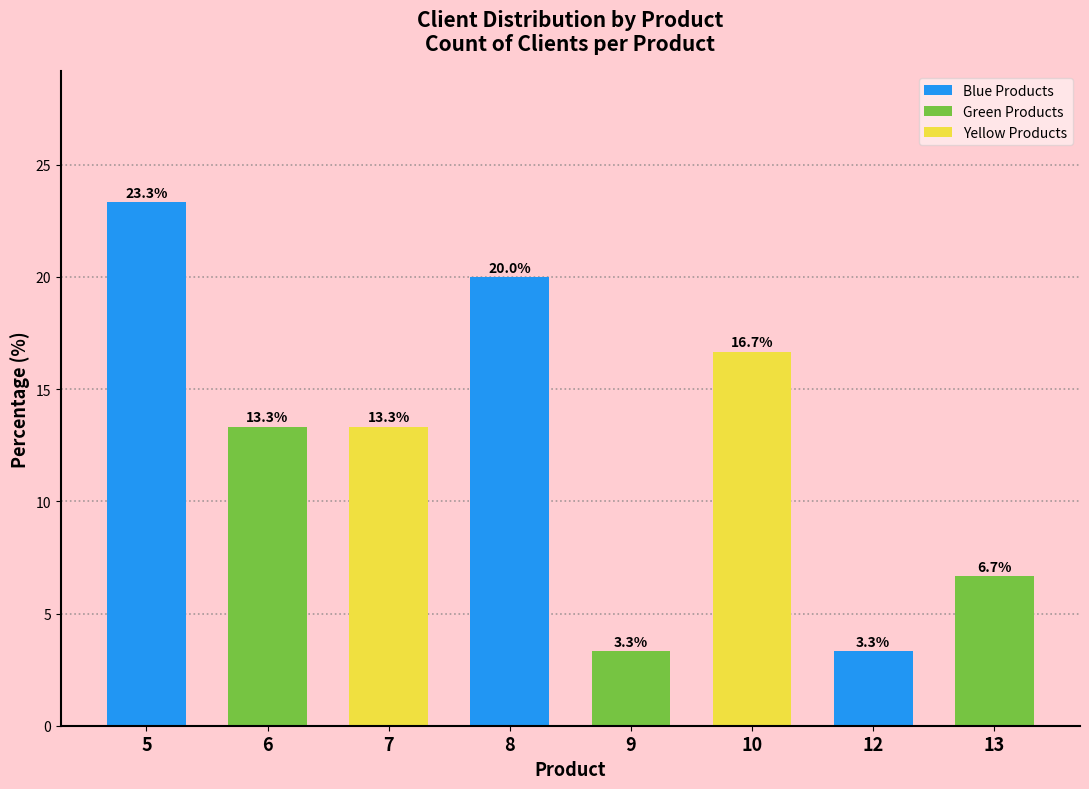

Reading left to right, list all the values displayed in this chart.

23.3	13.3	13.3	20.0	3.3	16.7	3.3	6.7